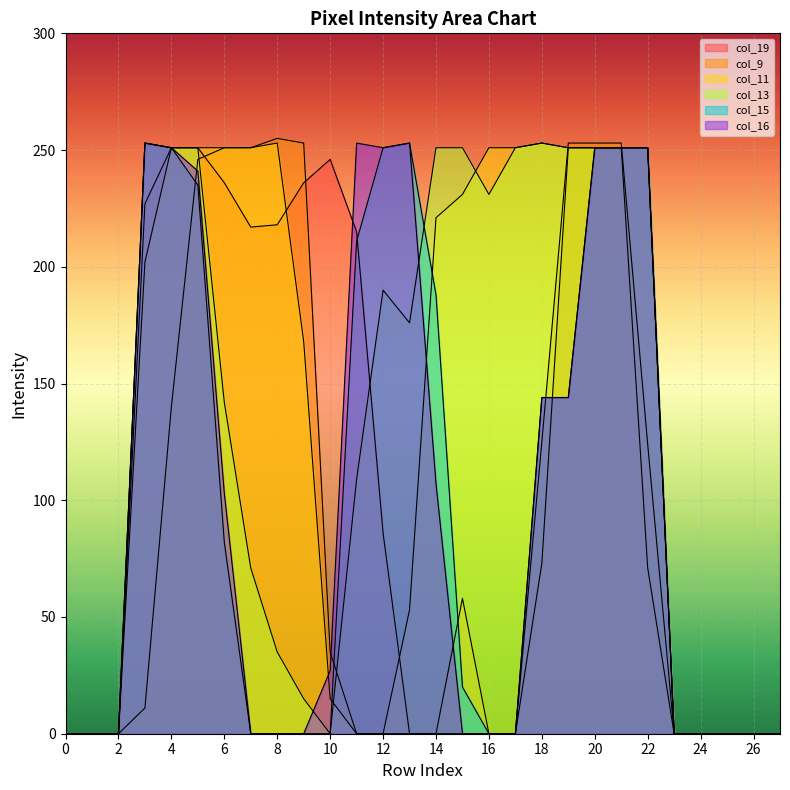

What is the sum of all col_15 values?

2785